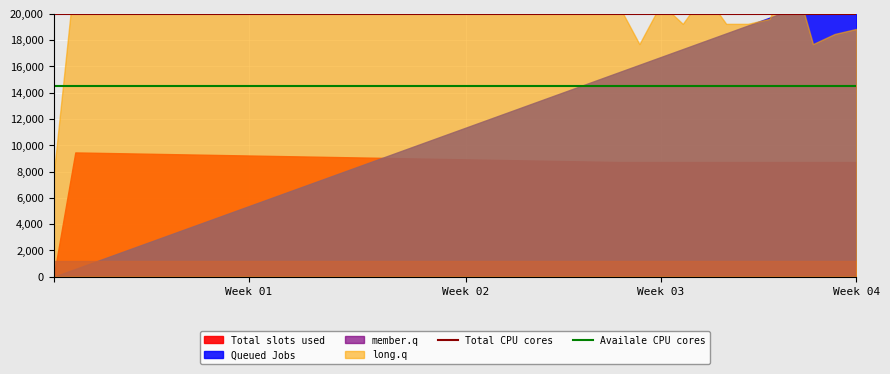

What is the maximum value for Availale CPU cores?

14500